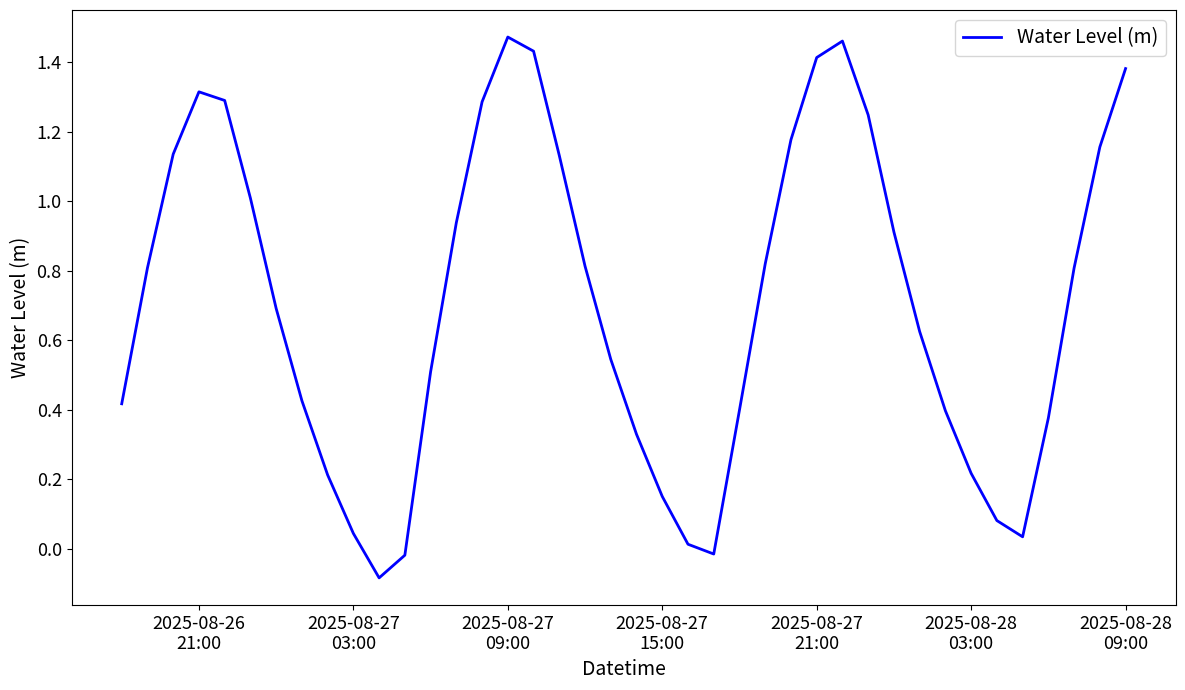

Count the number of categories in the chart.

40